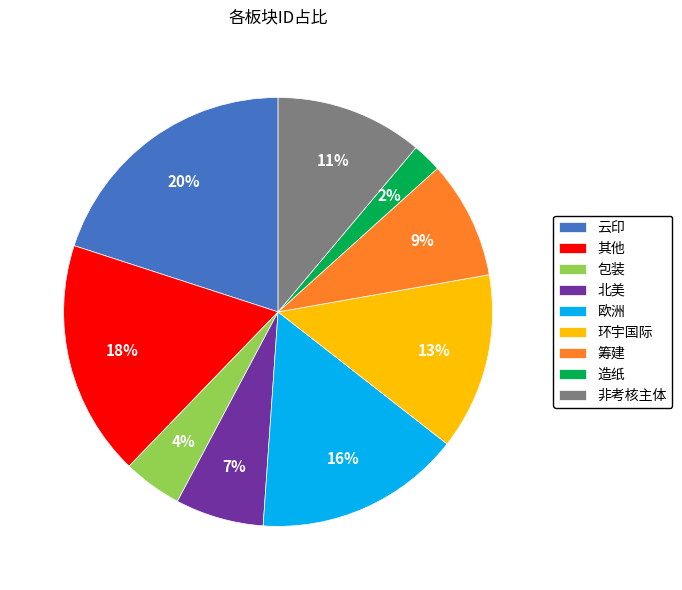

What percentage is the 欧洲 slice, to the nearest percent?

16%